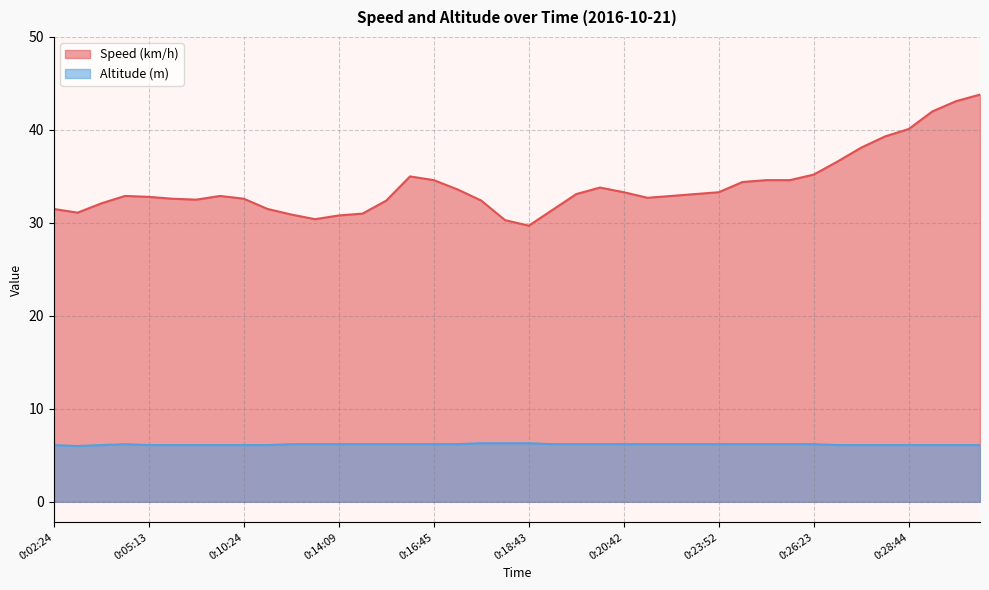

True or false: Speed (km/h) and Altitude (m) intersect in this chart.

False